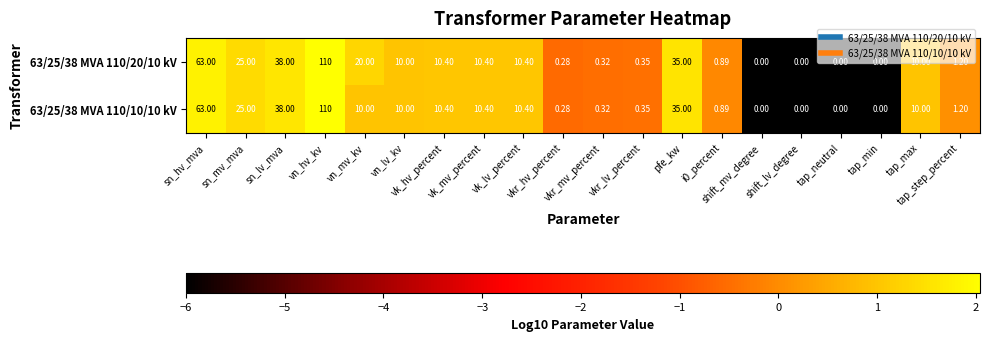

How many data points in 63/25/38 MVA 110/20/10 kV are less than 10?

9